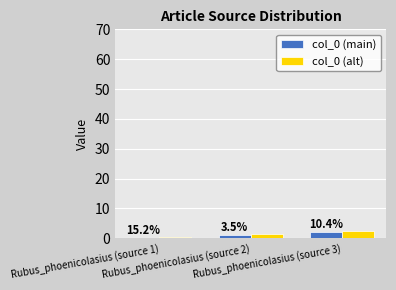

Are the bars grouped side by side (vs. stacked)?

Yes